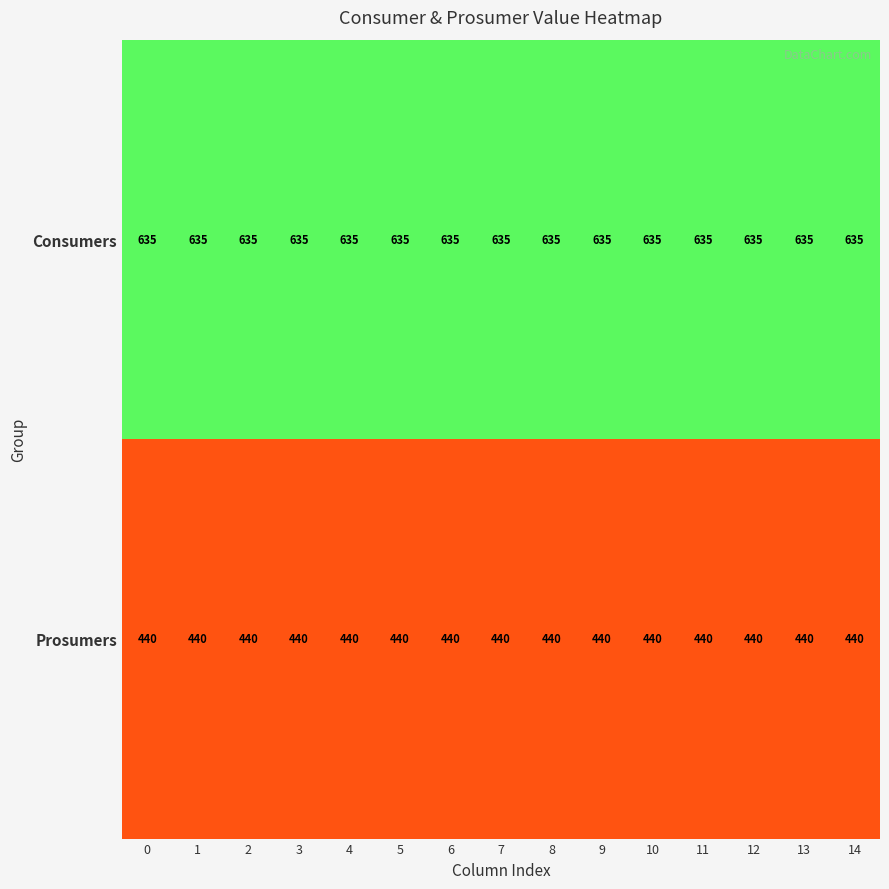

Rank the series by their maximum value, from lowest to highest.

Prosumers, Consumers